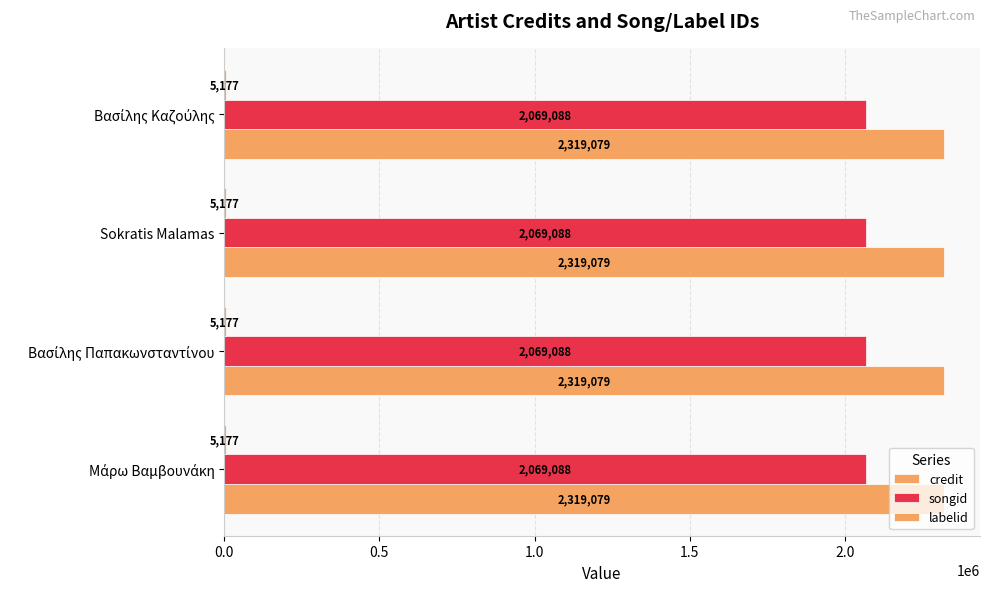

List the labels in order of credit value, largest first.

Μάρω Βαμβουνάκη, Βασίλης Παπακωνσταντίνου, Sokratis Malamas, Βασίλης Καζούλης